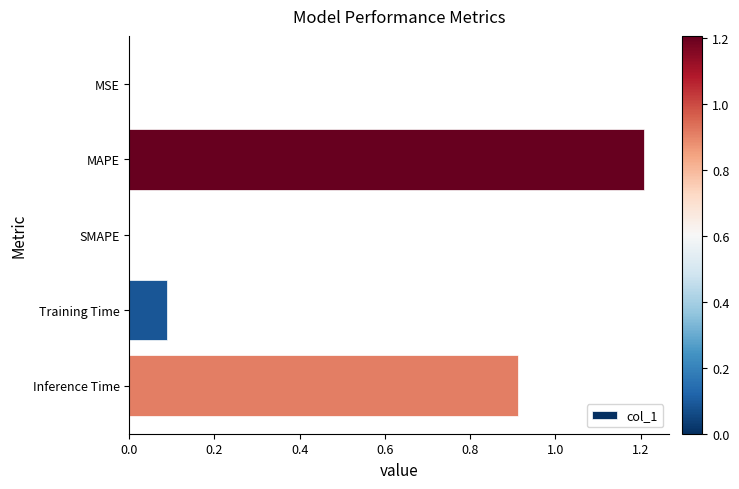

Read the value at Inference Time.

0.9